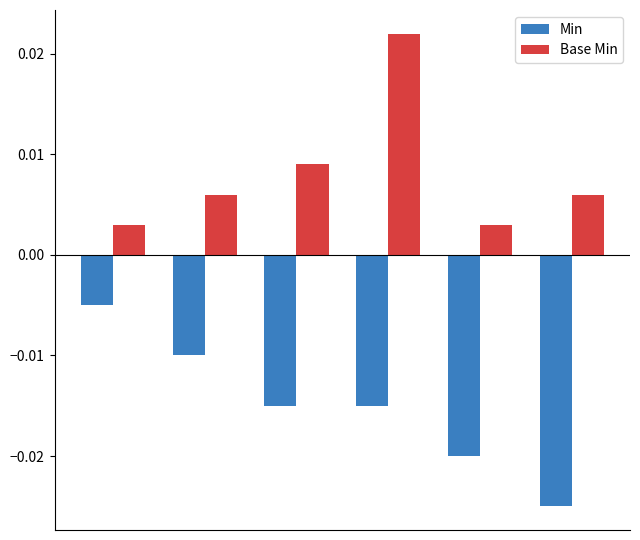

How many Base Min values are between 0 and 1?

6